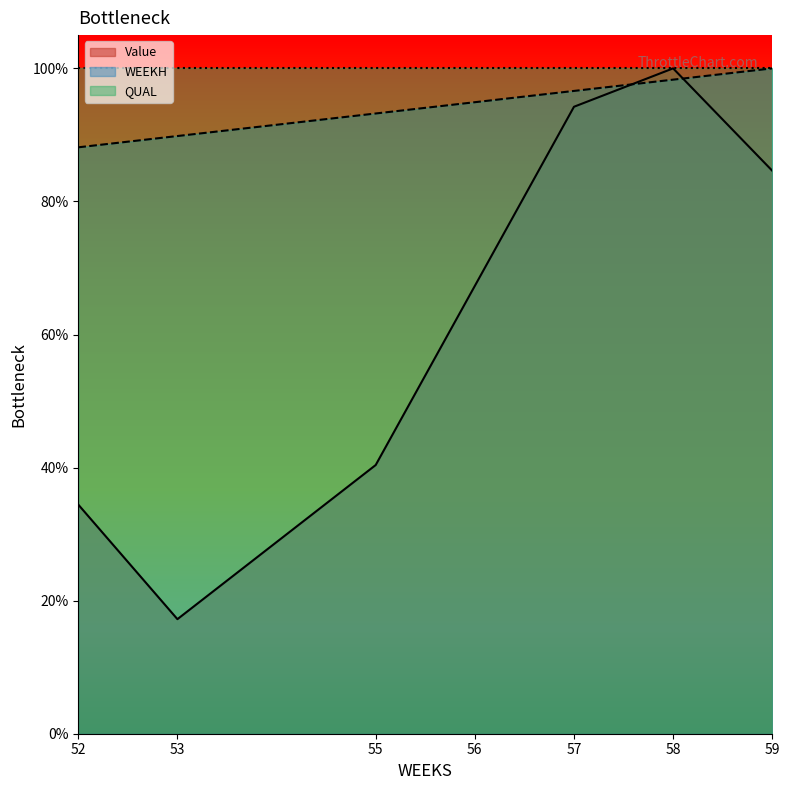

How many categories are shown in the chart?

7